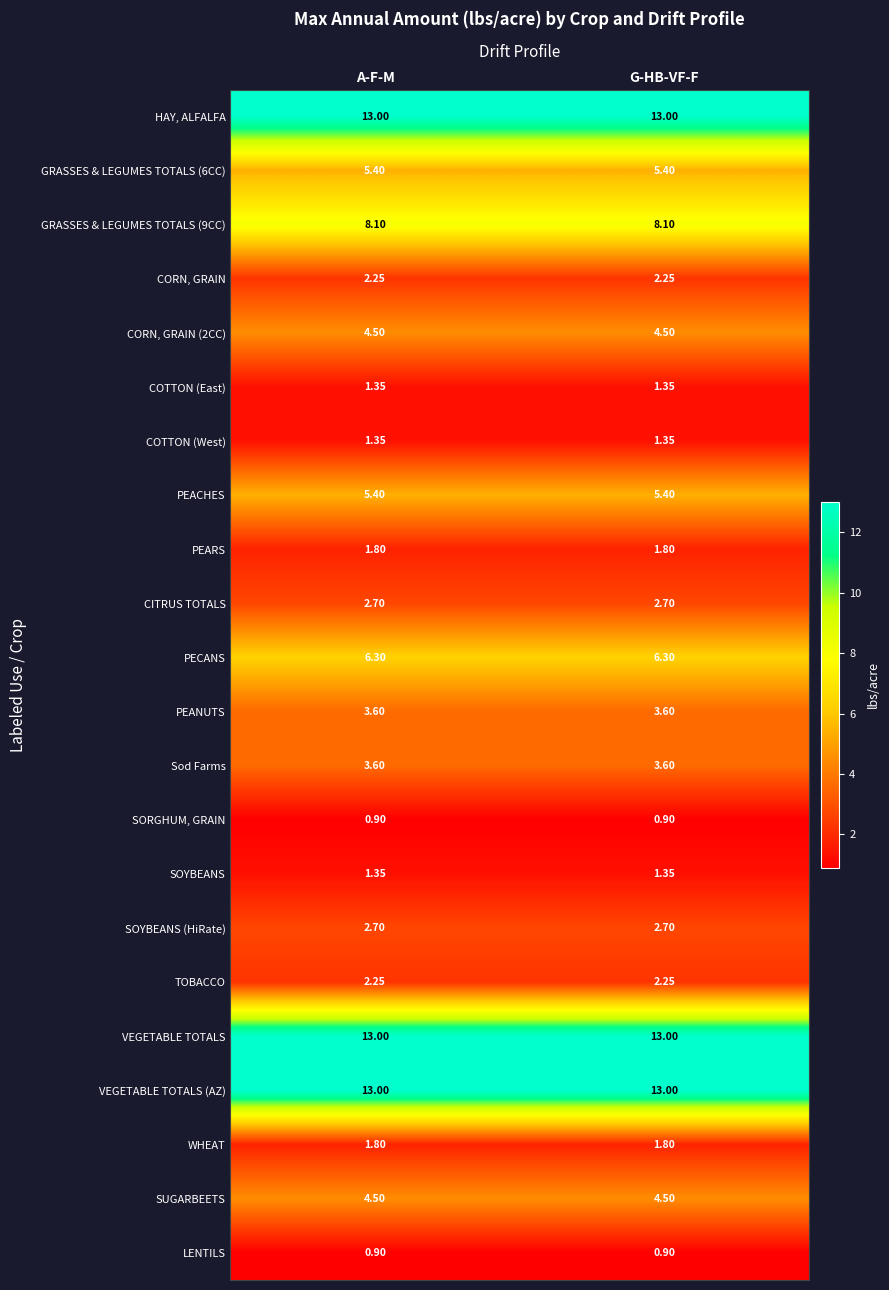

What is the total value across all series at A-F-M?

99.8